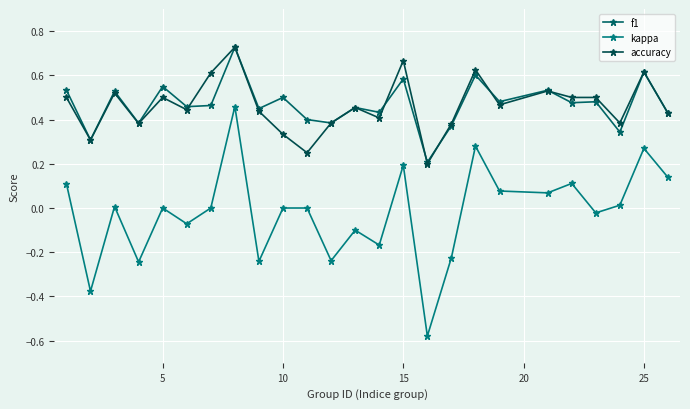

Does the chart have visible grid lines?

Yes